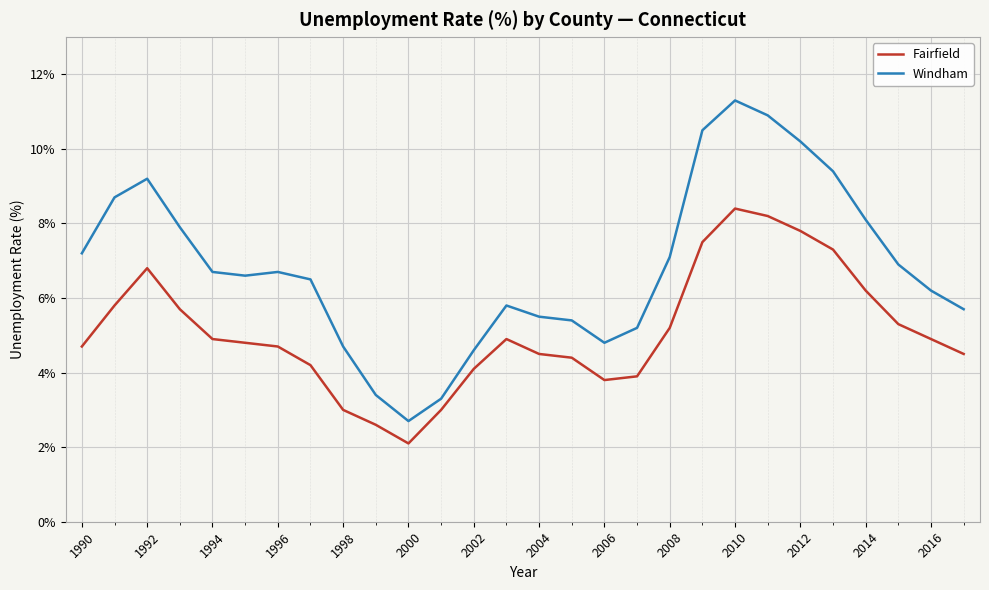

List the series in order of their overall mean, lowest first.

Fairfield, Windham